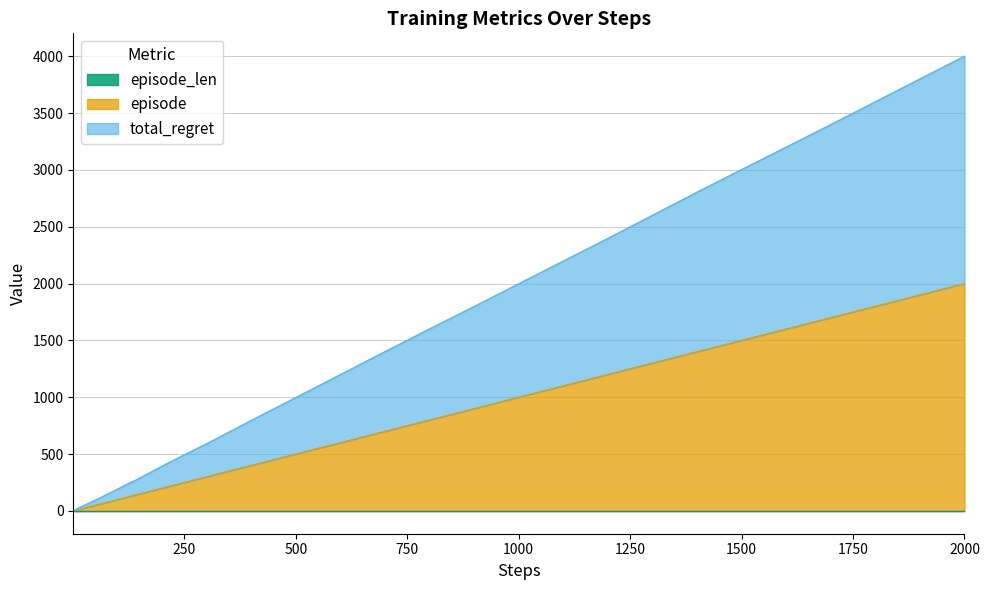

What is the difference between the second highest and minimum values in the total_regret series?

3396.0